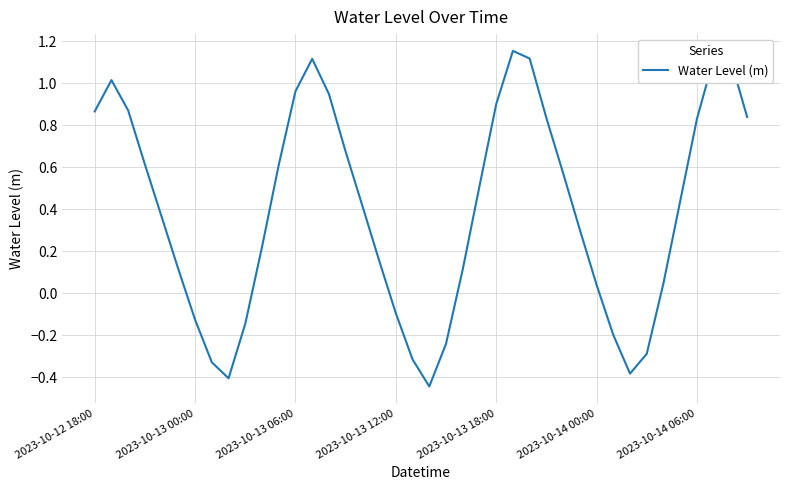

What is the difference between the maximum and minimum values?

1.6